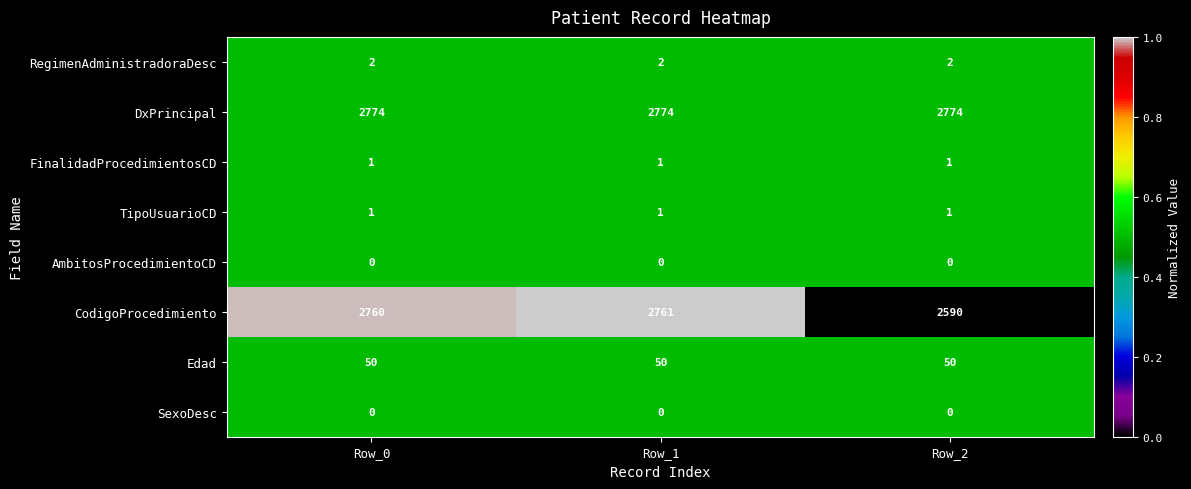

What is the total value across all series at Row_1?

5589